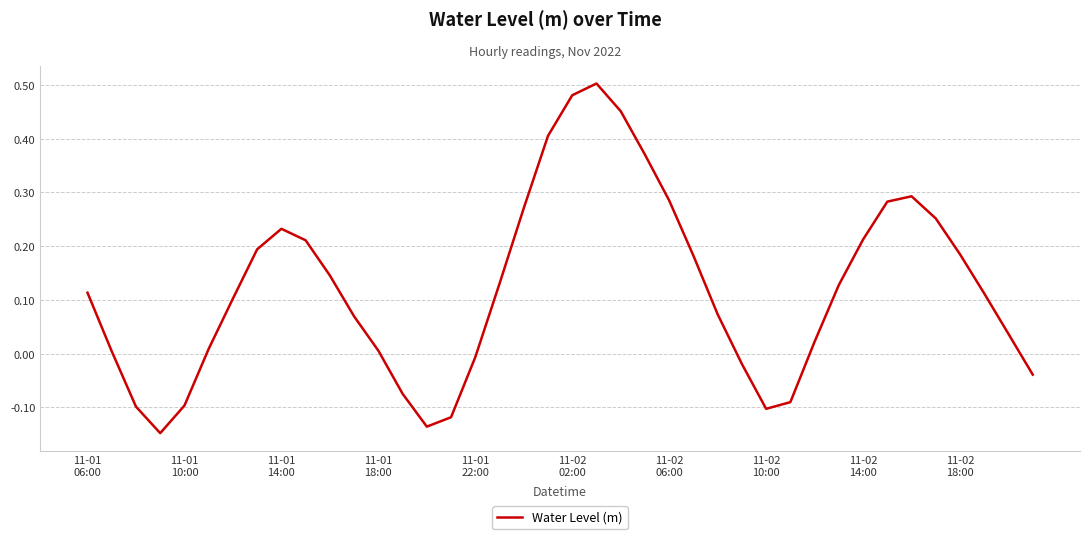

What is the difference between the maximum and minimum values?

0.7